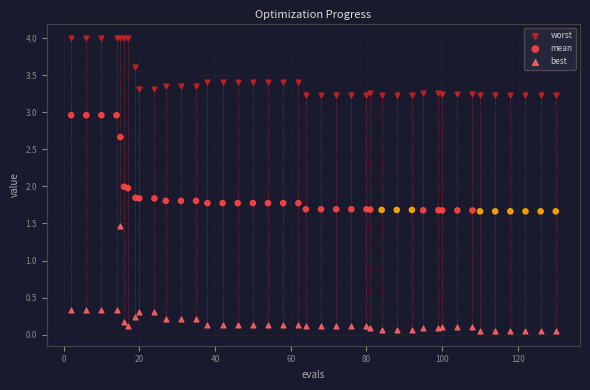

Which series contains the highest Y value?

worst